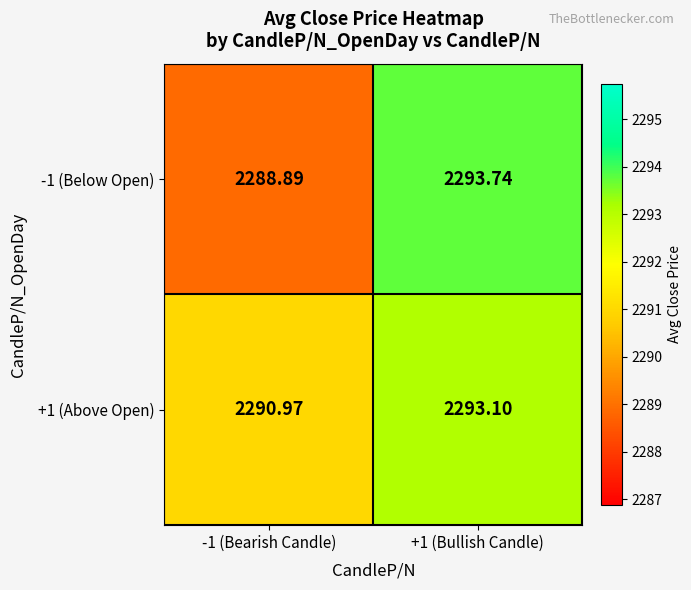

Reading left to right, extract all data points from this chart.

-1 (Below Open): -1 (Bearish Candle)=2288.9	+1 (Bullish Candle)=2293.7
+1 (Above Open): -1 (Bearish Candle)=2291.0	+1 (Bullish Candle)=2293.1